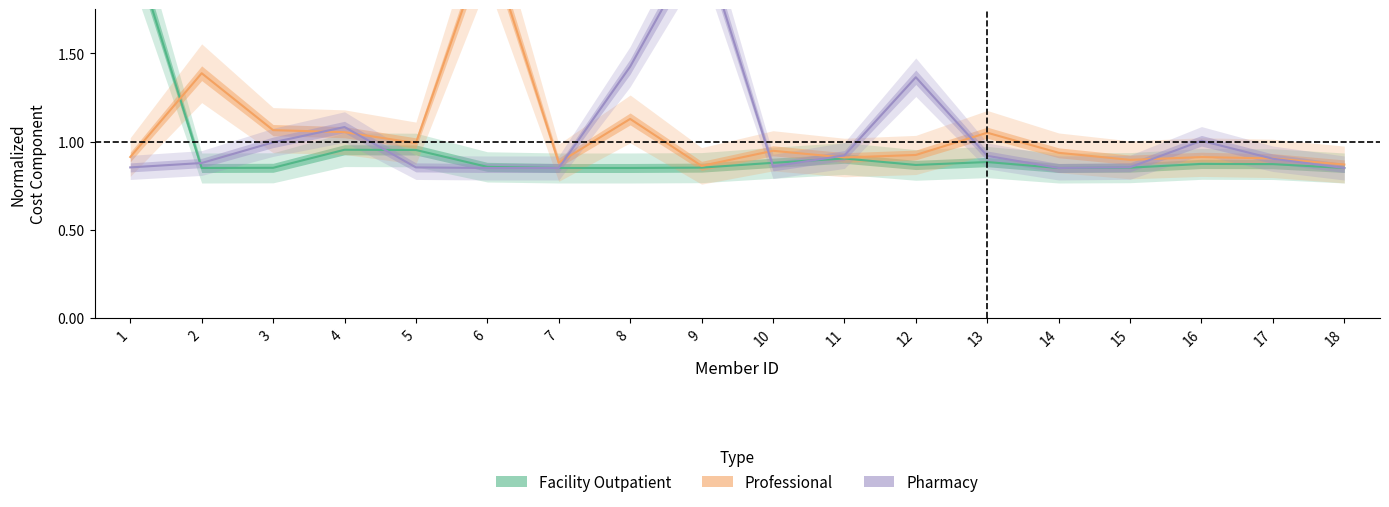

Between 2 and 17, which series saw the biggest shift?

Professional